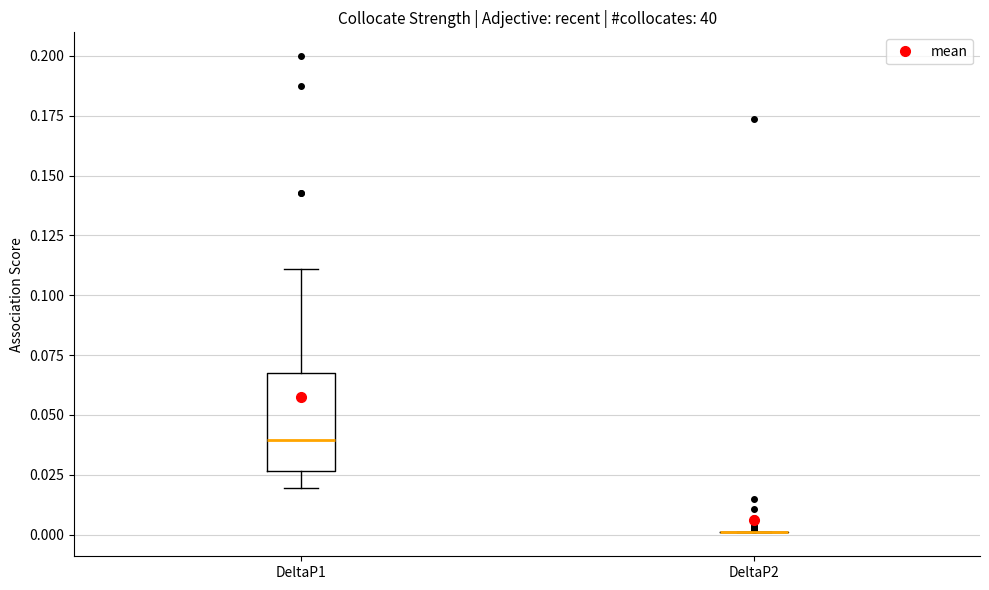

Reading left to right, read every box against the y-axis: the position of its median line, the range the box covers, and the ends of its whiskers. The values are not printed on the chart, so give them approximately, as read against the axis.

DeltaP1: median 0.040, box 0.025 to 0.065, whiskers 0.020 to 0.110
DeltaP2: box collapsed to a line at 0.000, whiskers 0.000 to 0.000